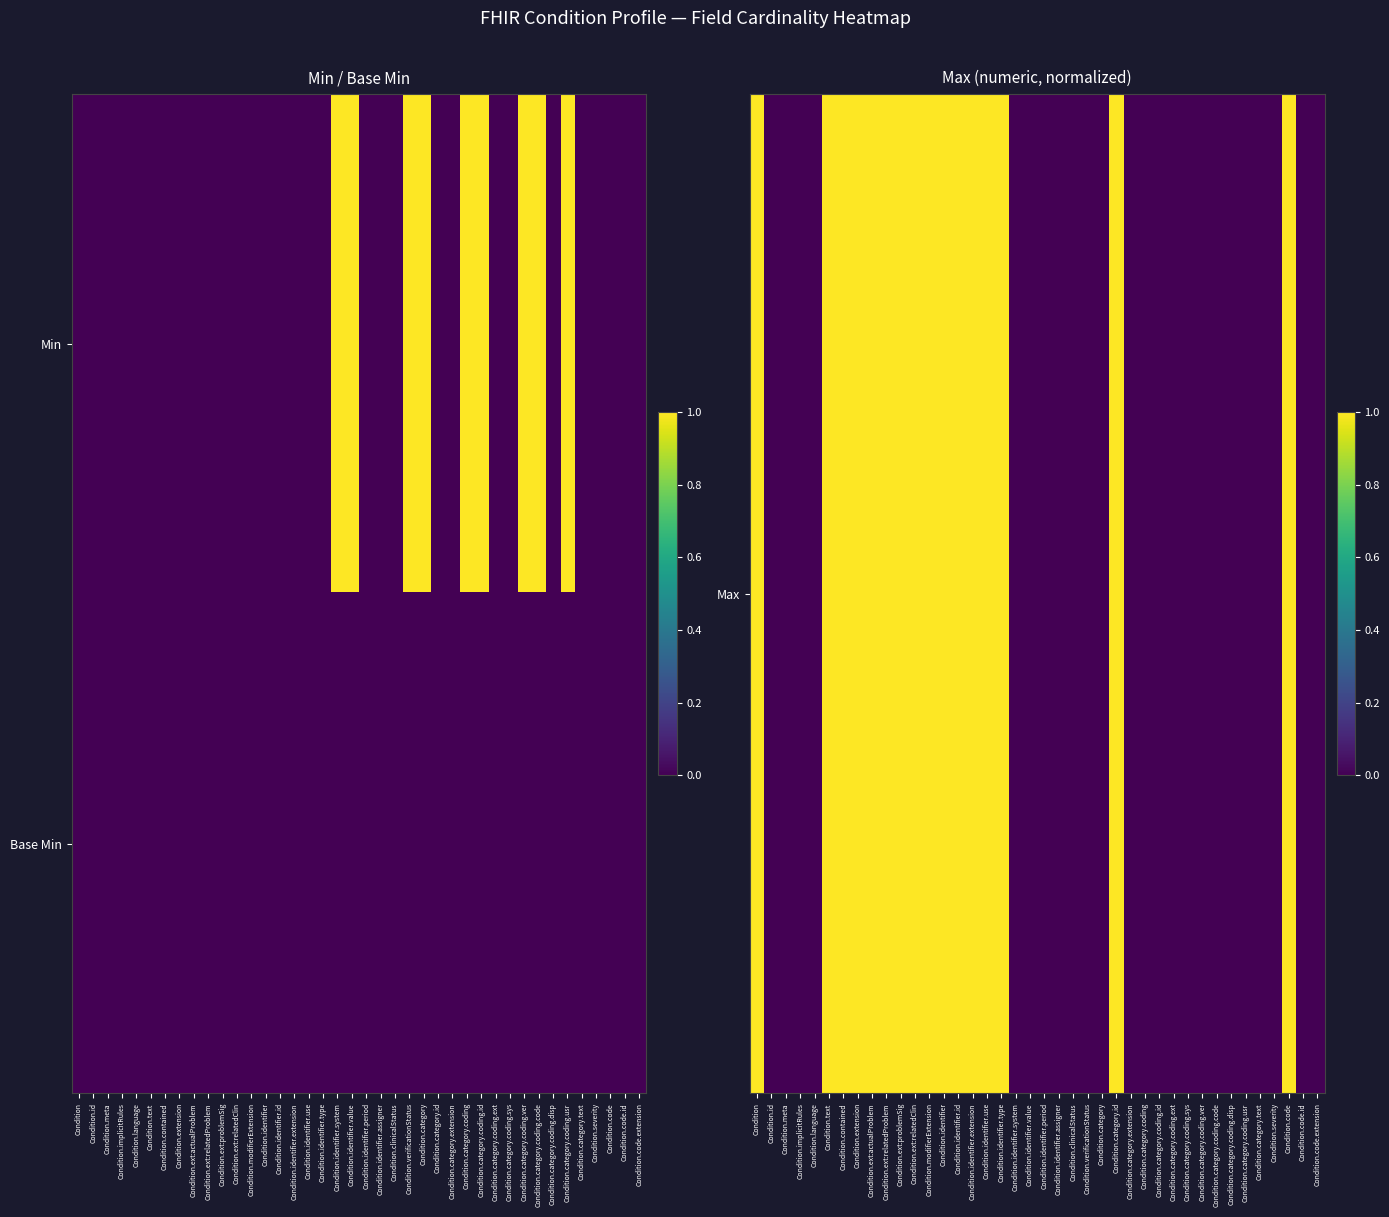

How many distinct data groups are displayed?

2